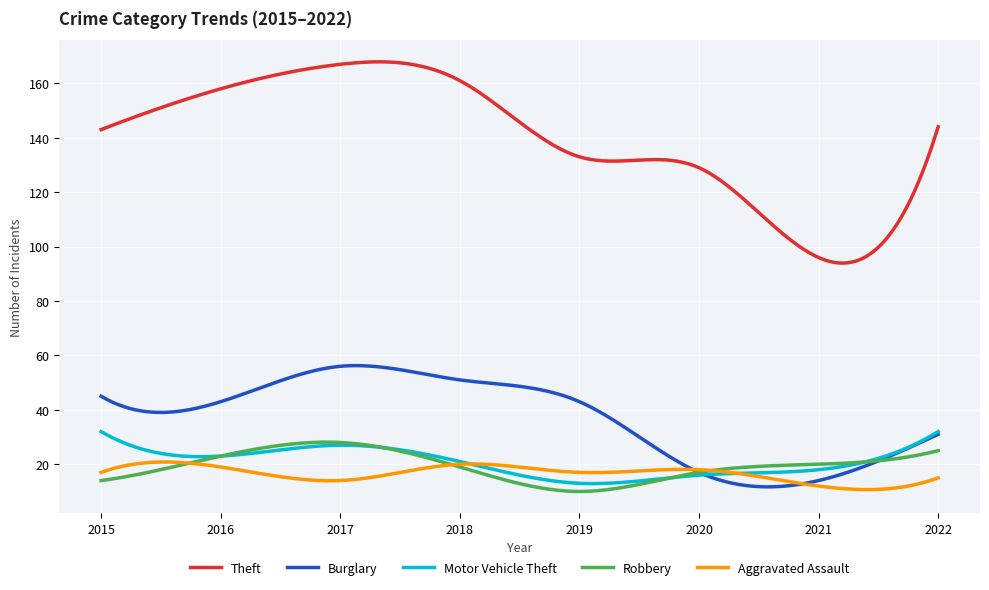

What is the smallest value displayed?

10.0